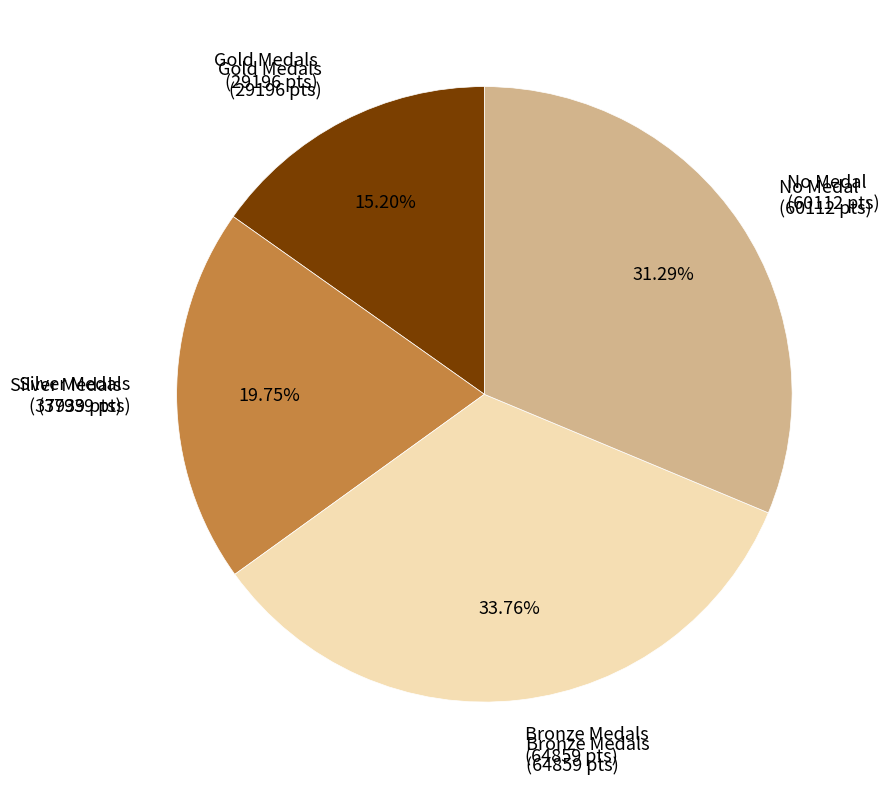

Is there any slice that represents more than half of the pie?

No